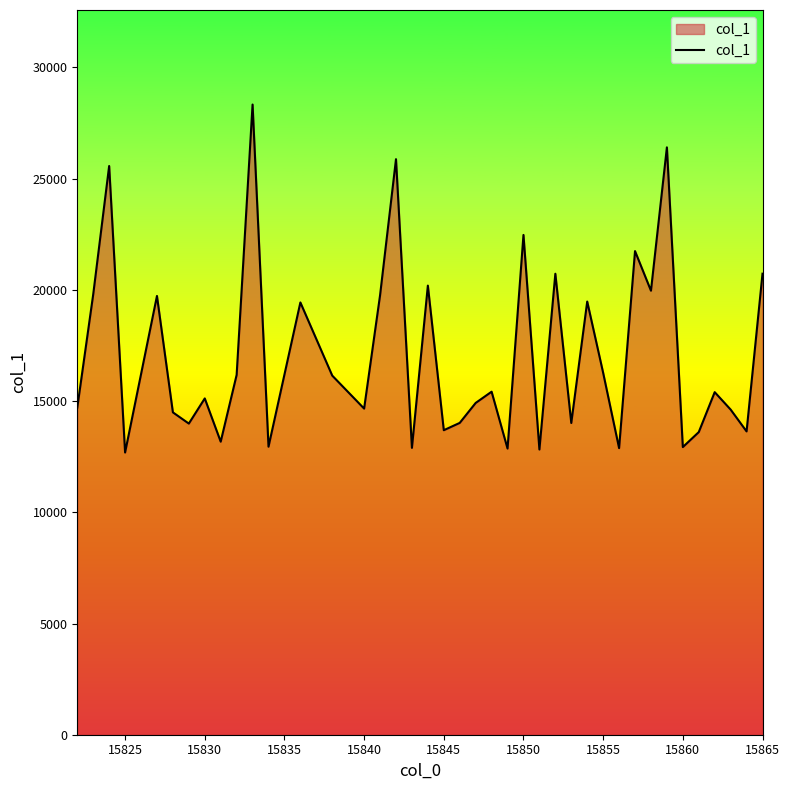

What is the smallest value displayed?

12687.2